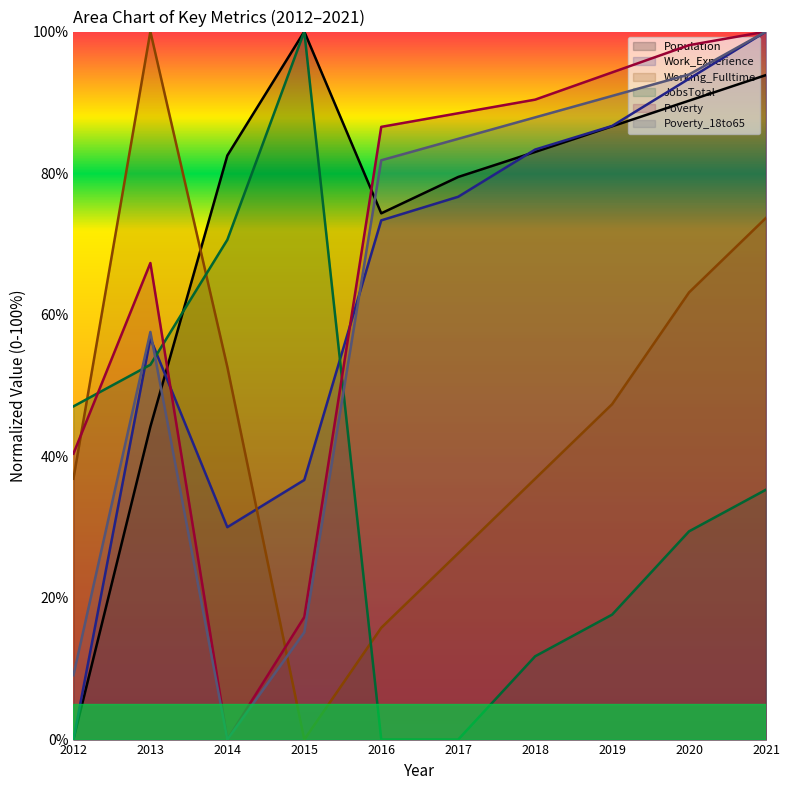

At which label does Working_Fulltime reach its minimum?

2015